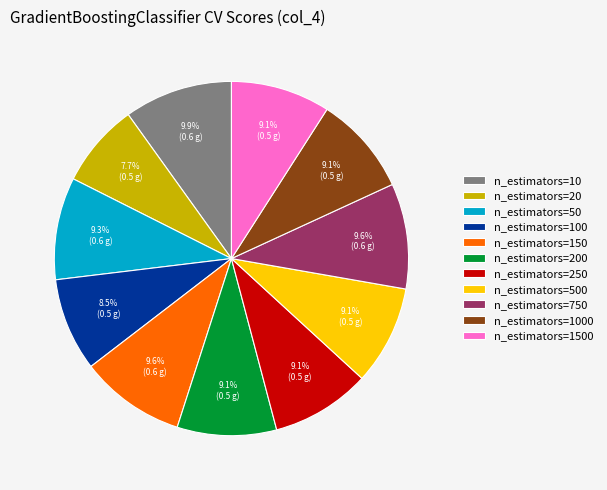

Is it true that n_estimators=10 is 10% of the pie?

True